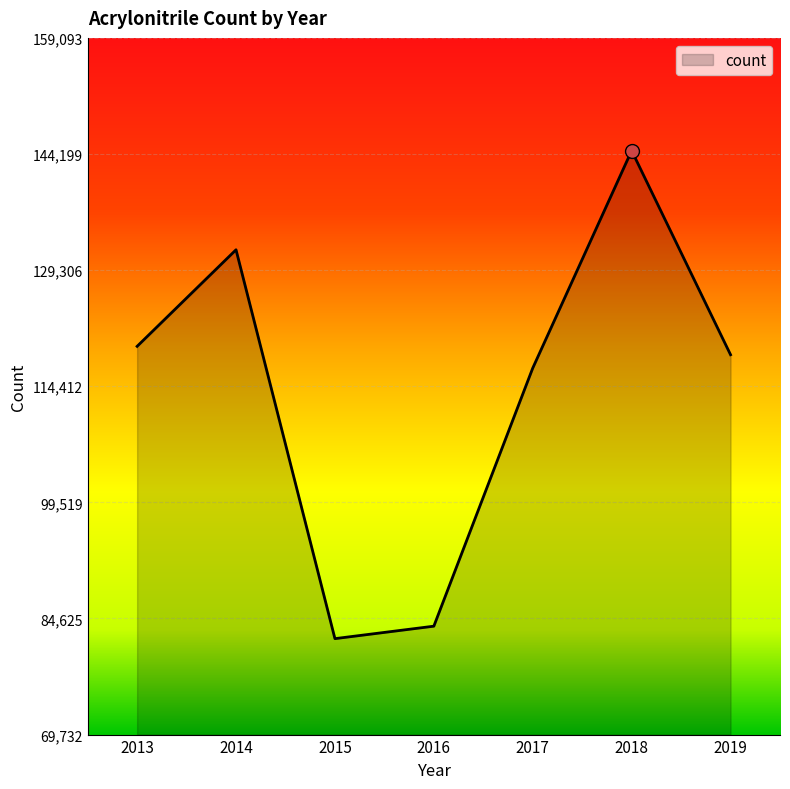

At which label is the value closest to 113334?

2017